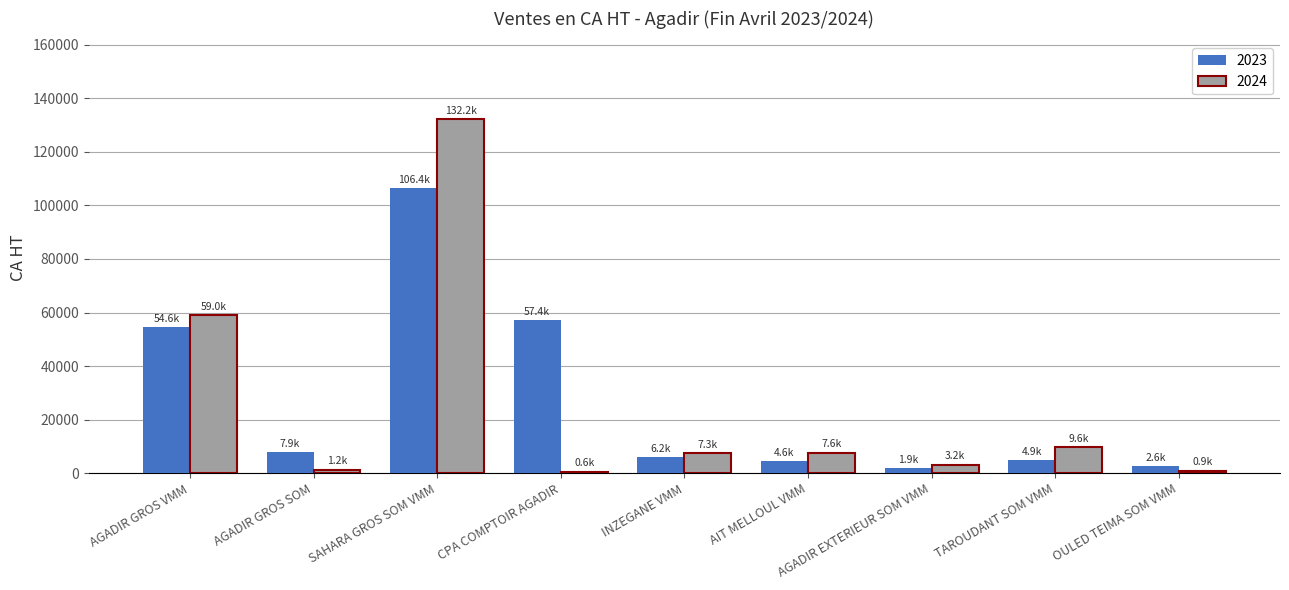

At which category is the sum across all series the highest?

SAHARA GROS SOM VMM